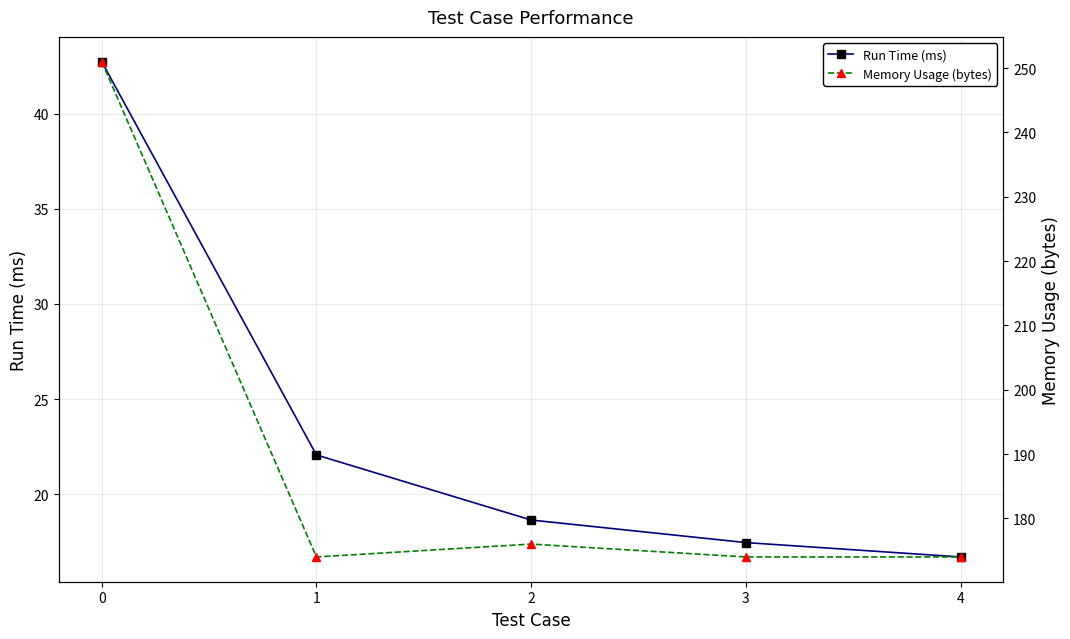

What is the value of the Memory Usage (bytes) point at the 4th from the left?

174.0